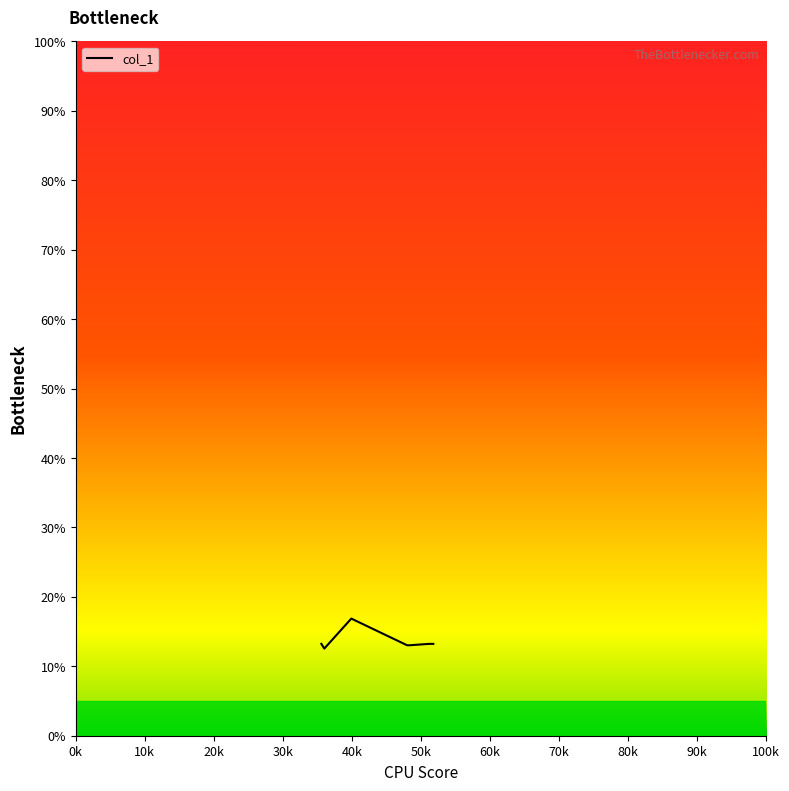

What is the sum of all values?

95.1